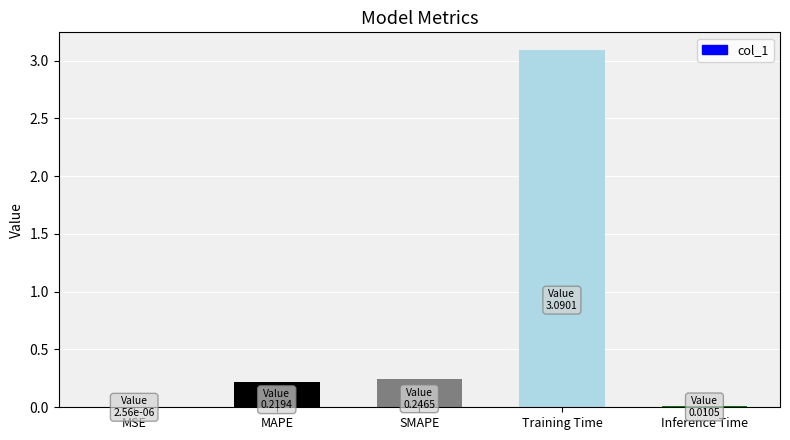

Between Training Time and MAPE, which is larger?

Training Time